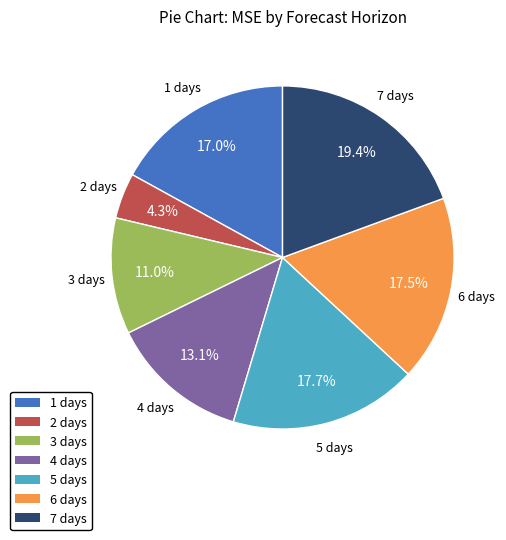

Do 7 days and 5 days together represent more than half of the pie?

No